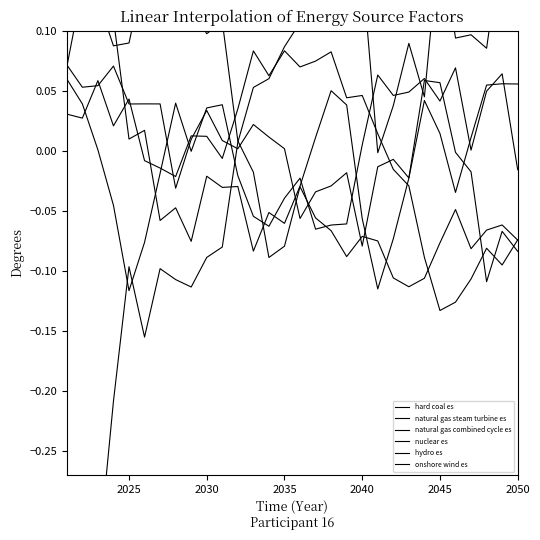

What is the sum of the natural gas steam turbine es values at 2035 and 2045?

0.1